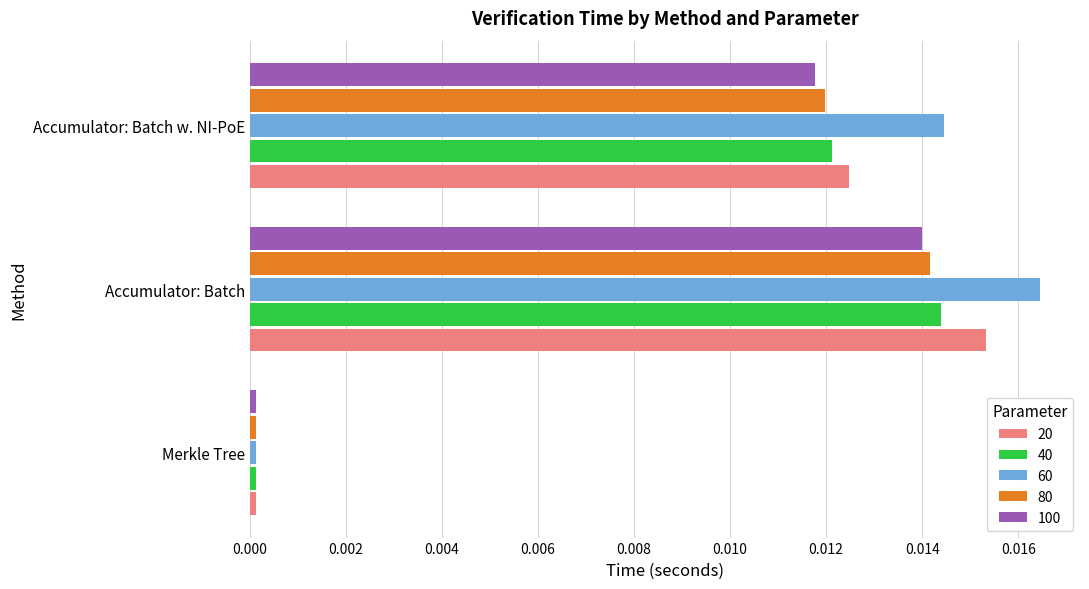

Which label corresponds to the largest value in the chart?

Accumulator: Batch